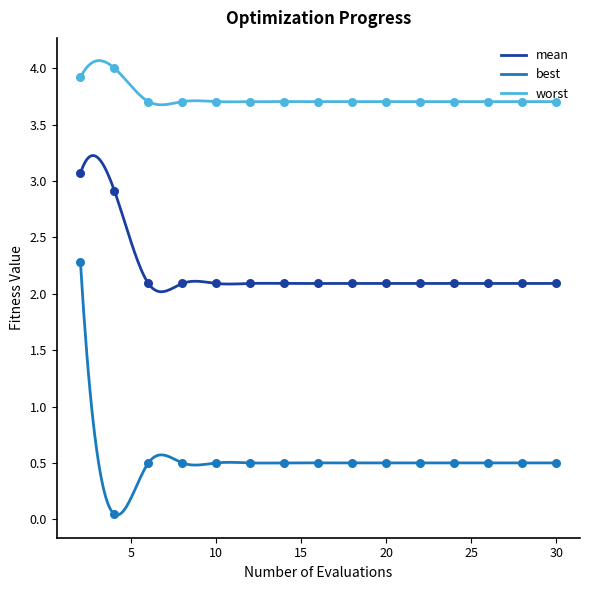

Which series has the largest total across all categories?

worst